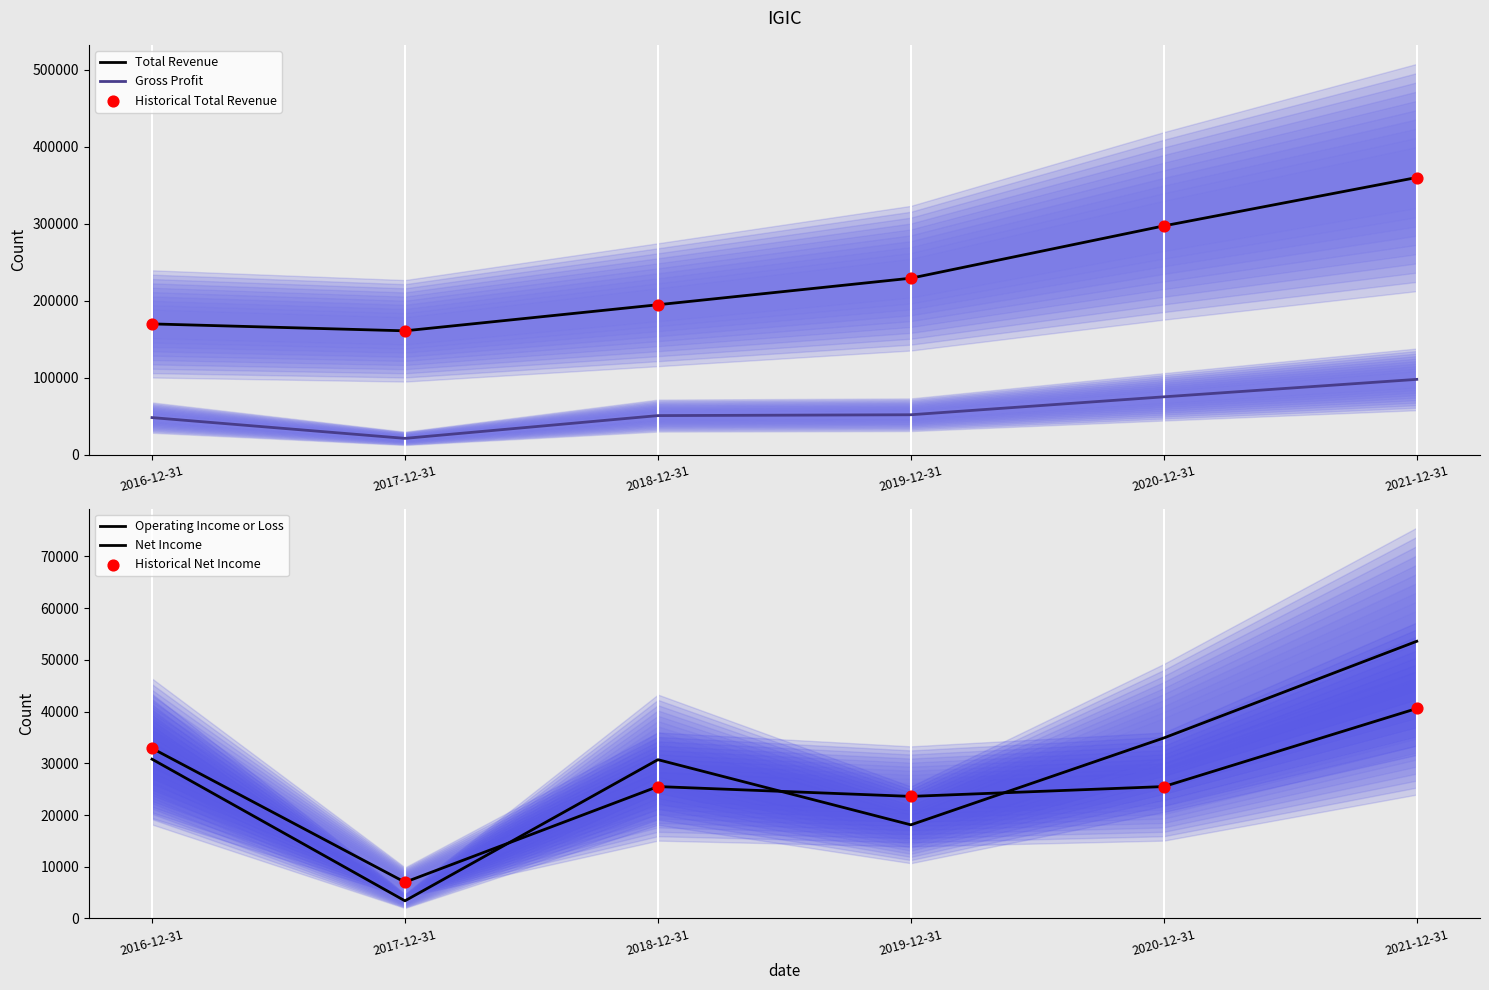

At which category is the sum across all series the highest?

2021-12-31